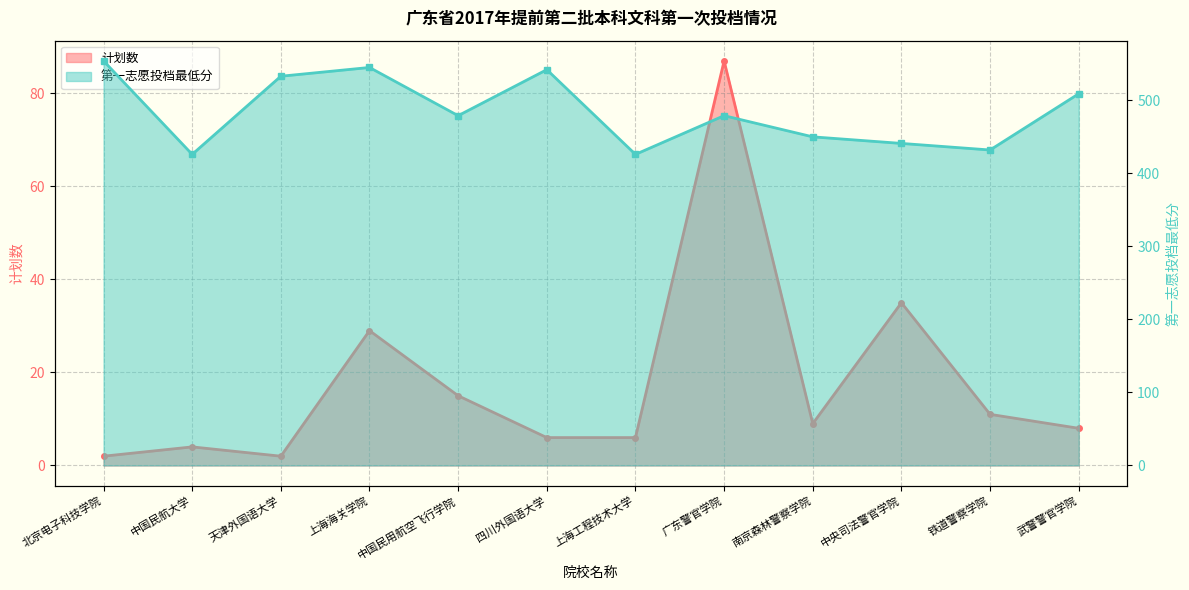

What is the difference between the highest and lowest values at 中国民航大学?

422